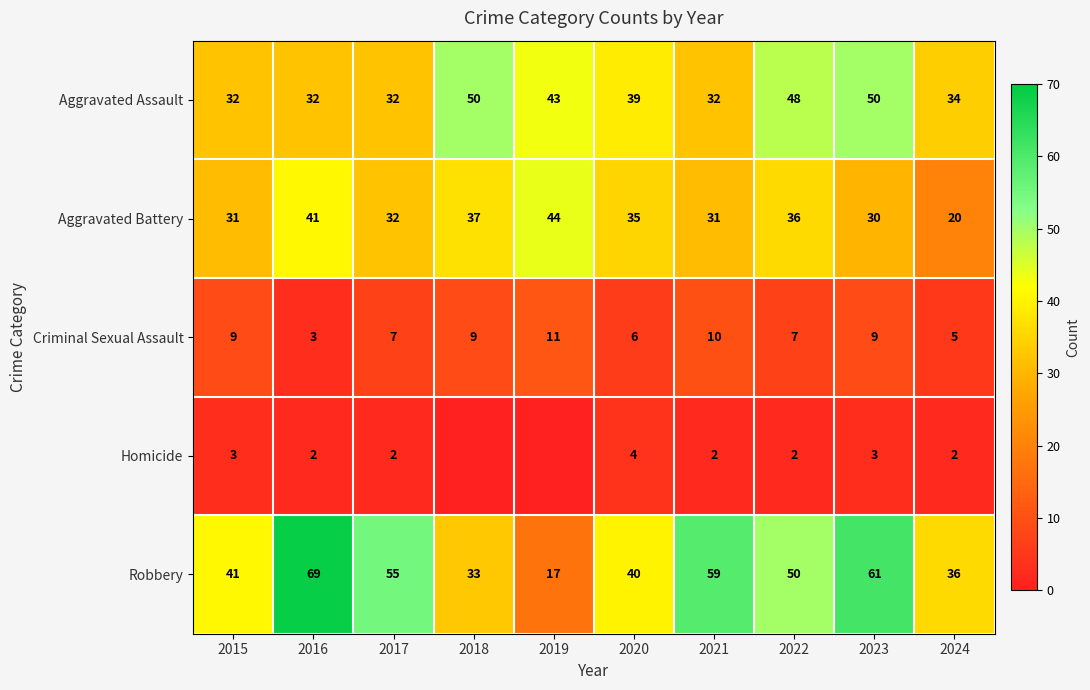

Rank the series at 2023 from lowest to highest value.

Homicide, Criminal Sexual Assault, Aggravated Battery, Aggravated Assault, Robbery